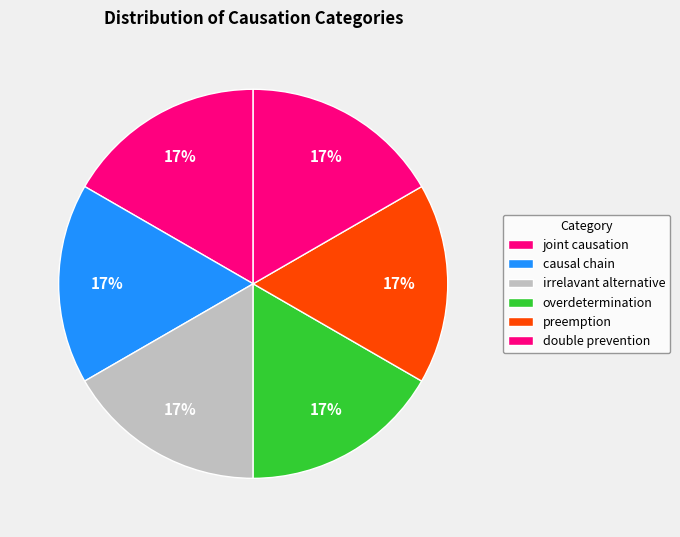

How many slices are in this pie chart?

6